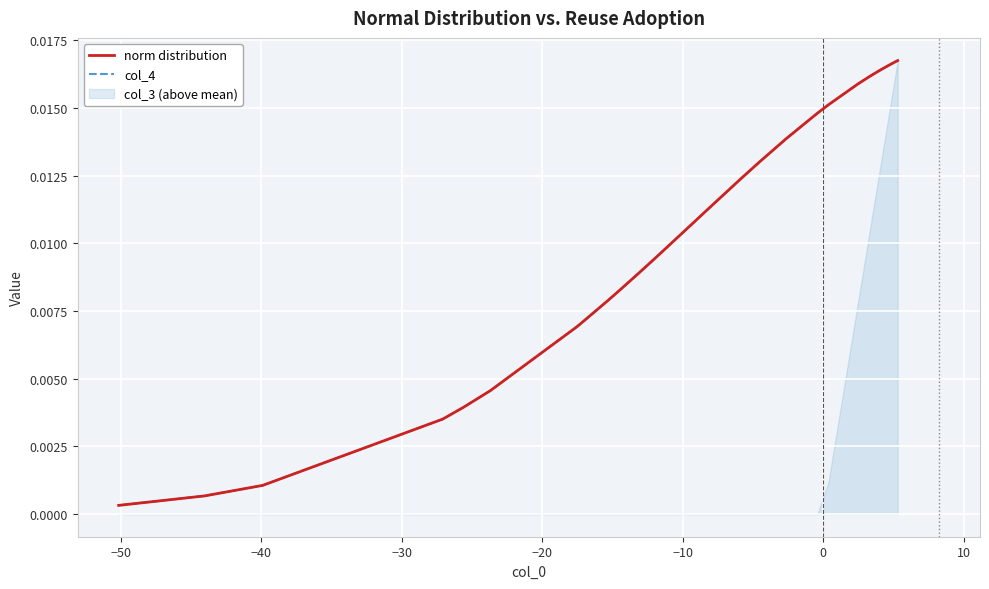

Is the value of norm distribution at 9 greater than the value of col_4 at 11?

No